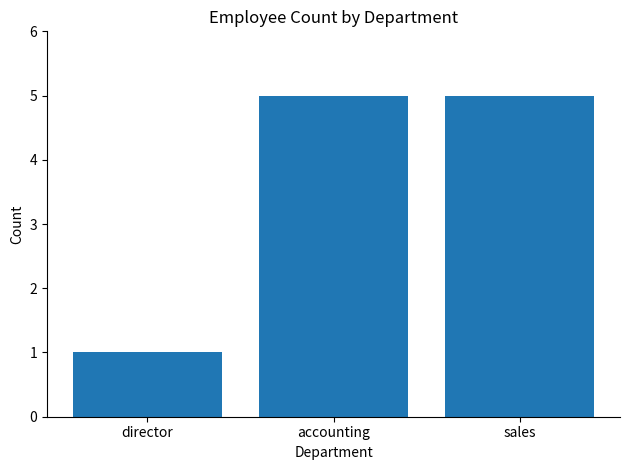

What is the difference between the second highest and minimum values?

4